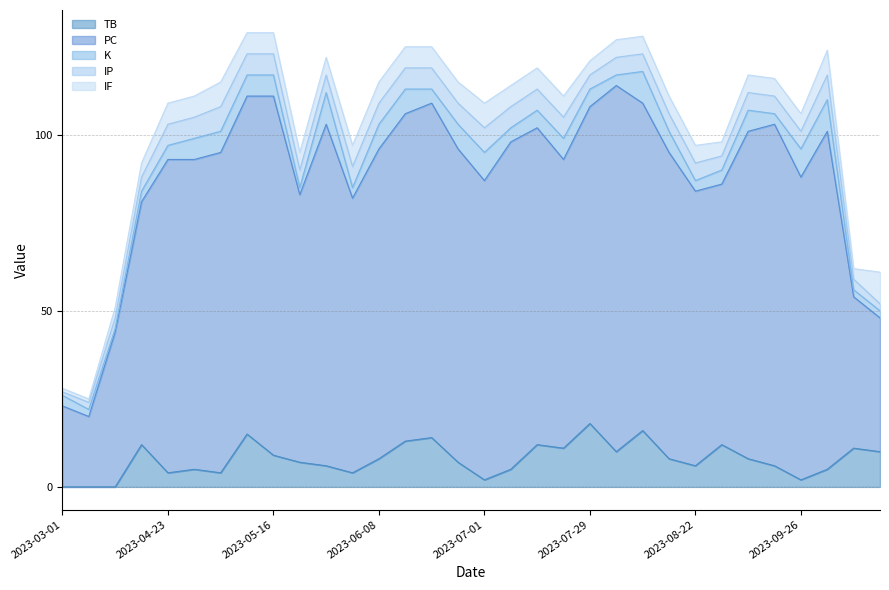

What is the highest value of the TB series?

18